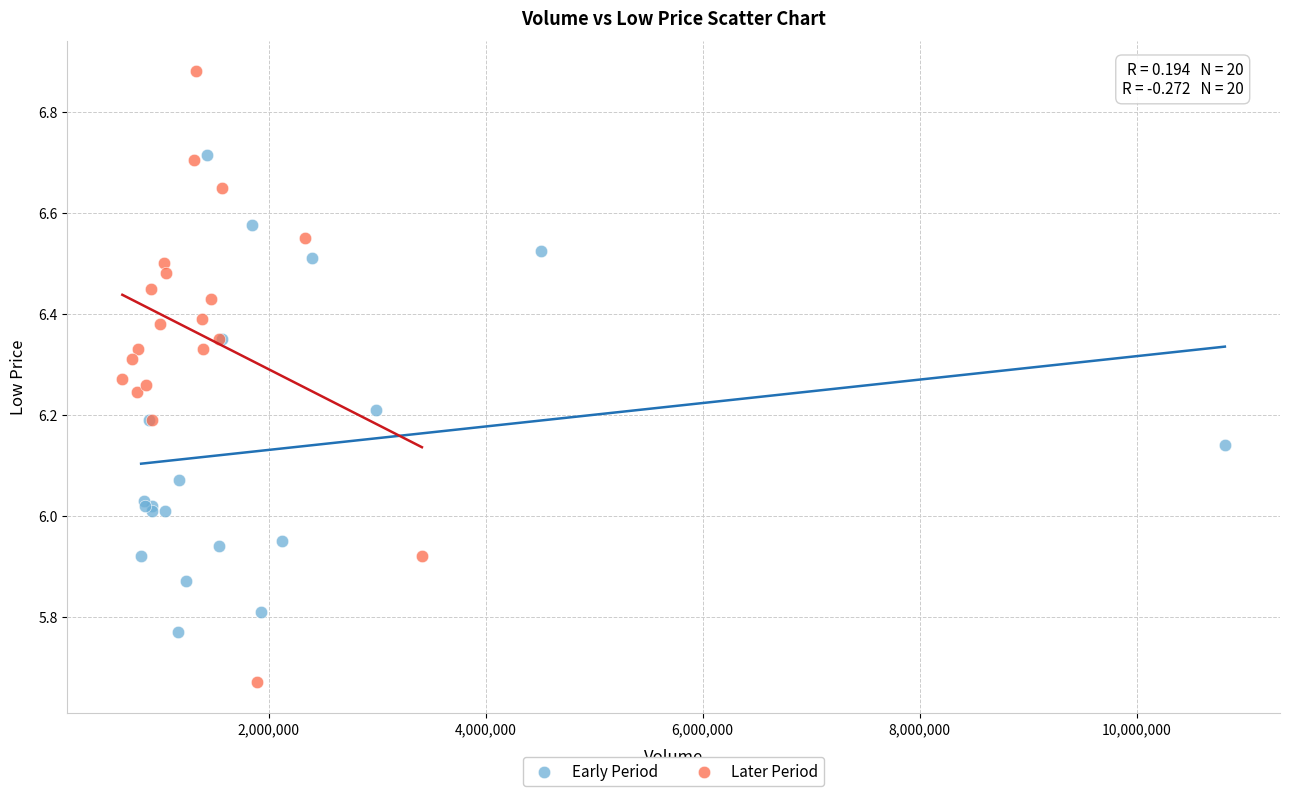

Which series contains the highest Y value?

Later Period